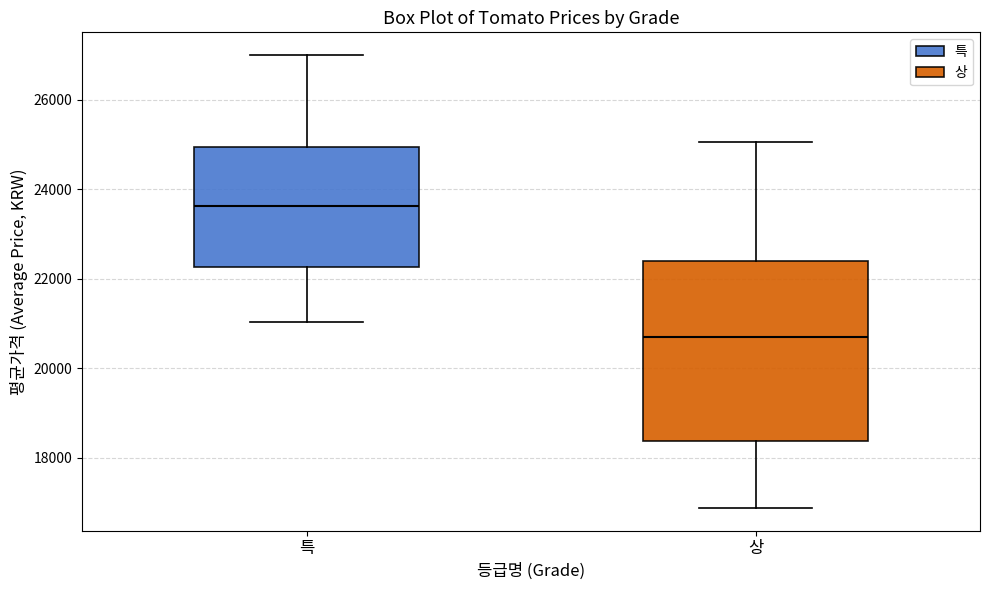

Which box has the lowest median line?

상